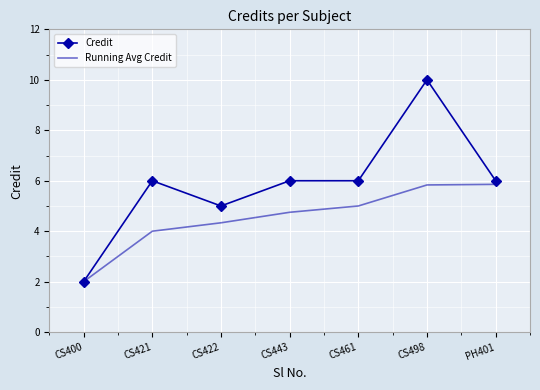

True or false: Credit has a value of 6.0 at CS461.

True